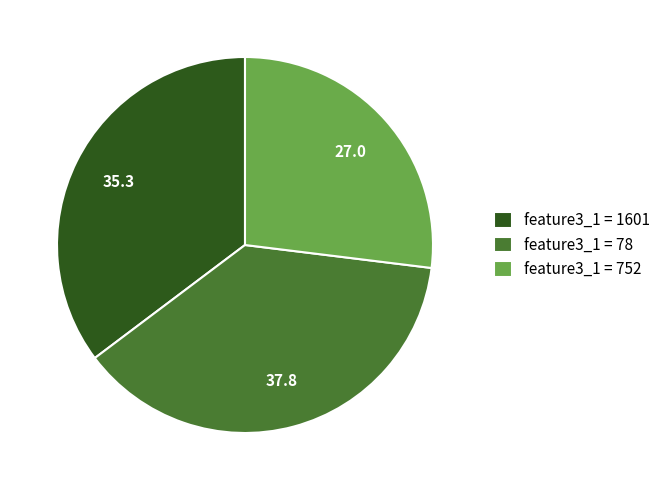

What is the ratio of the value at feature3_1 = 752 to the value at feature3_1 = 1601?

0.8